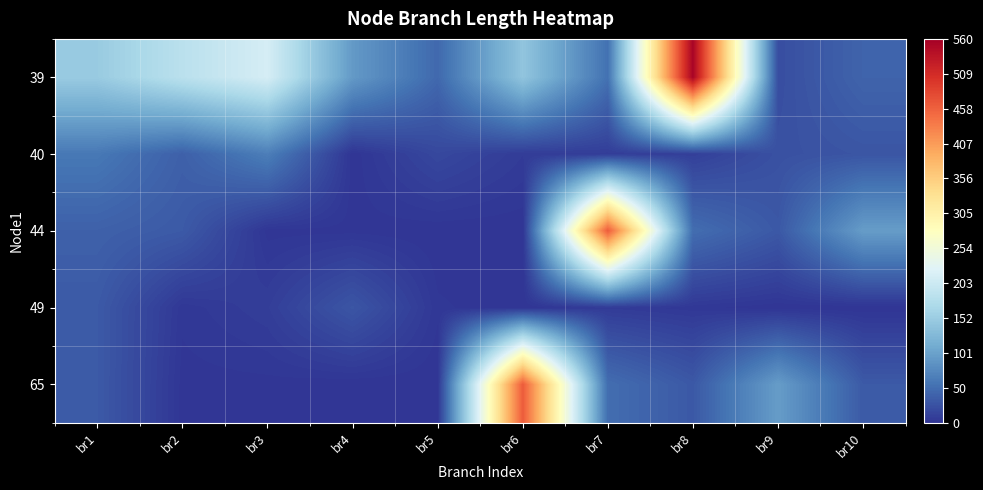

How many series are shown in this chart?

5